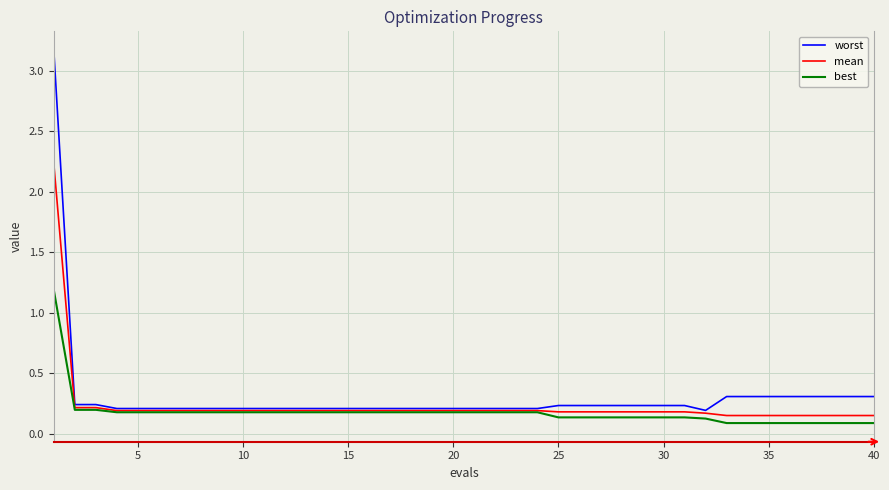

Which series has the largest range (max minus min)?

worst